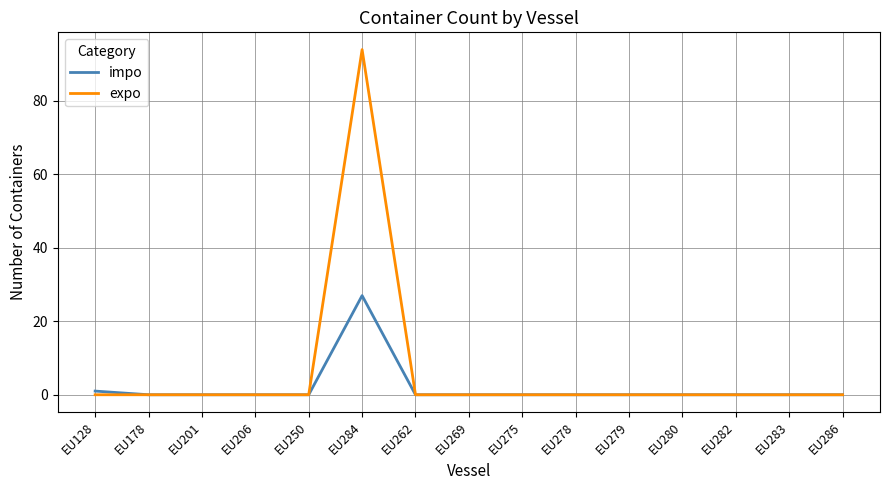

Which series has the largest range (max minus min)?

expo